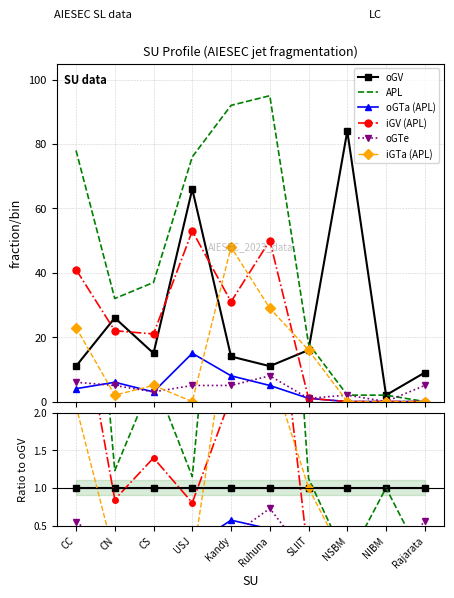

What are all the series names shown in the legend?

oGV, APL, oGTa (APL), iGV (APL), oGTe, iGTa (APL)